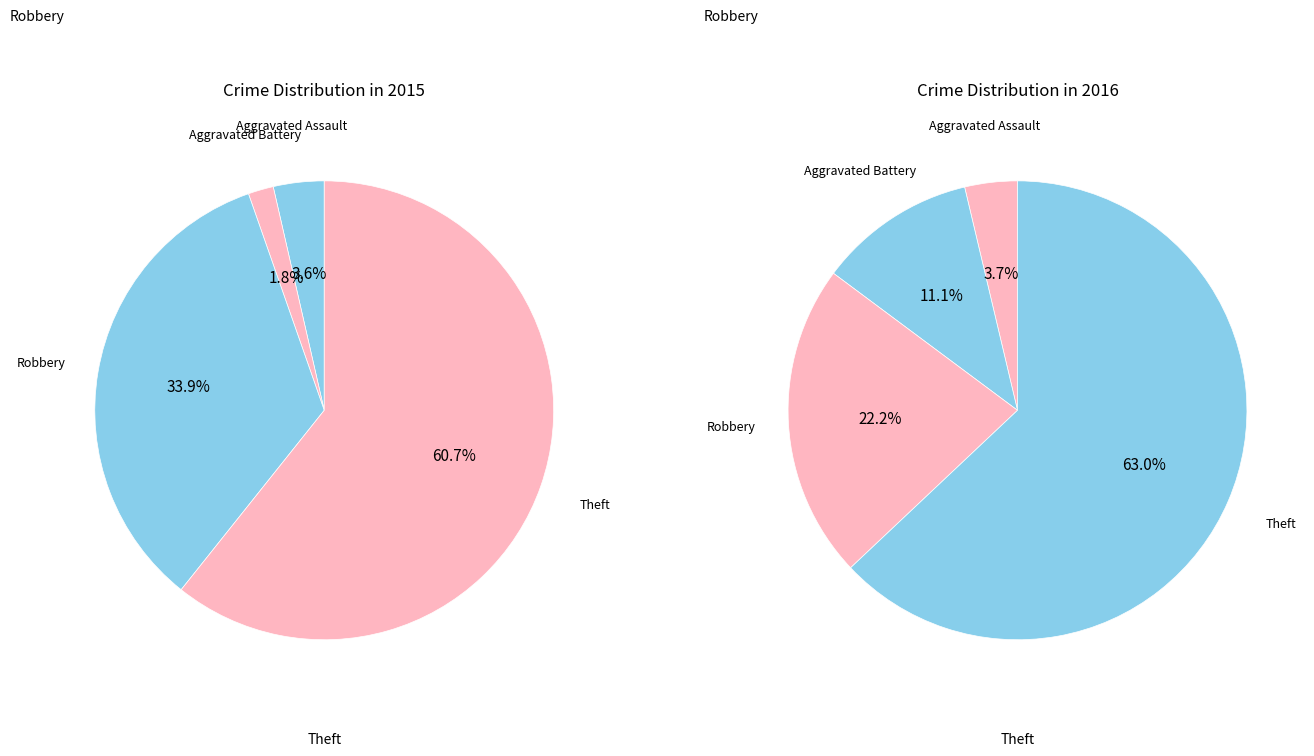

Count the number of slices in the pie.

4